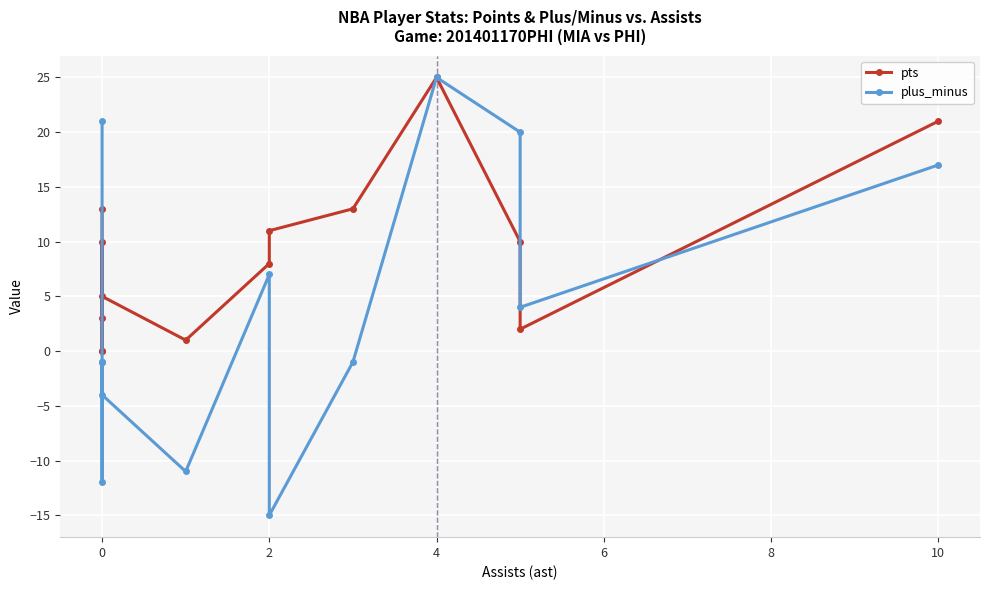

How many series are shown in this chart?

2